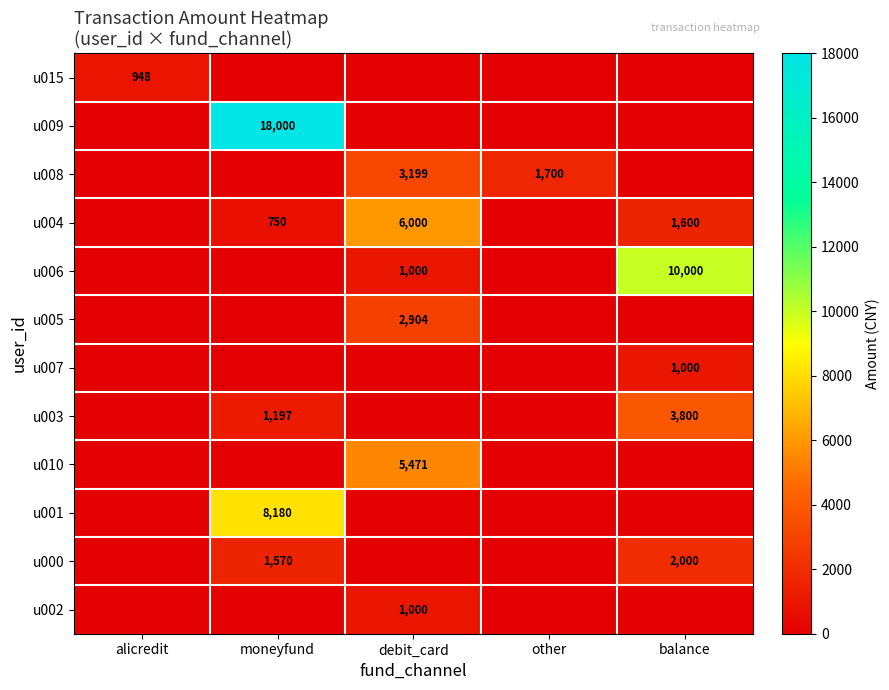

The u000 series shows 958 at balance. True or false?

False